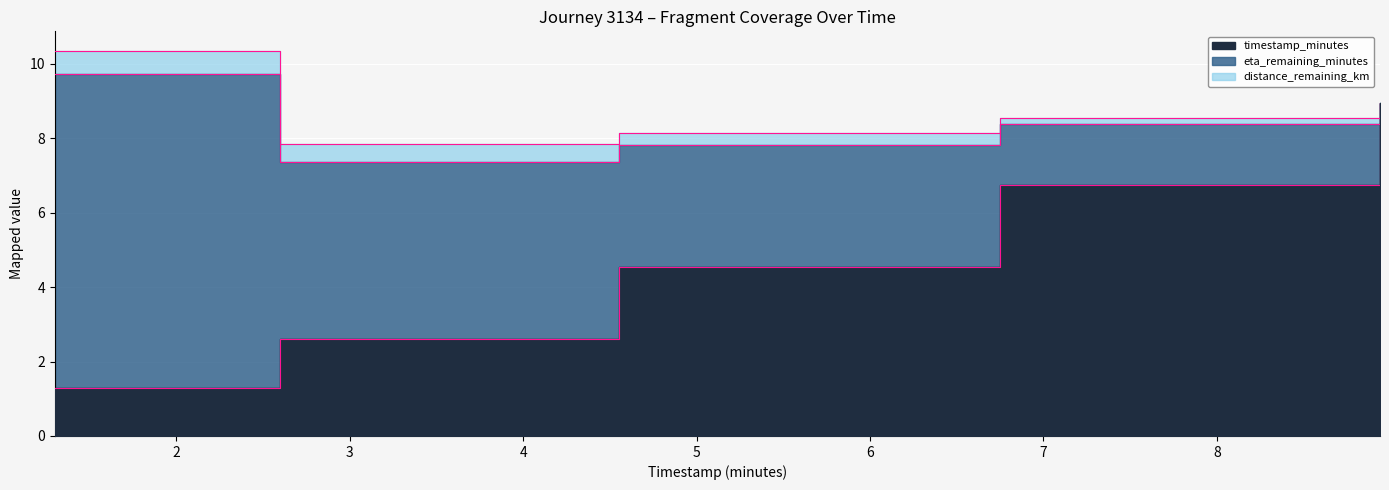

What is the sum of the eta_remaining_minutes values at 1.3 and 2.6?

13.2